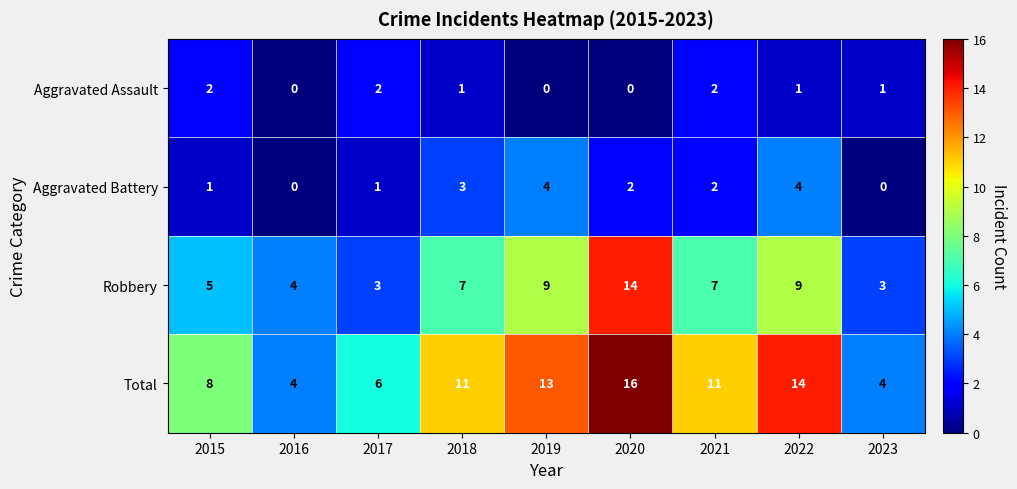

What is the highest value of the Aggravated Battery series?

4